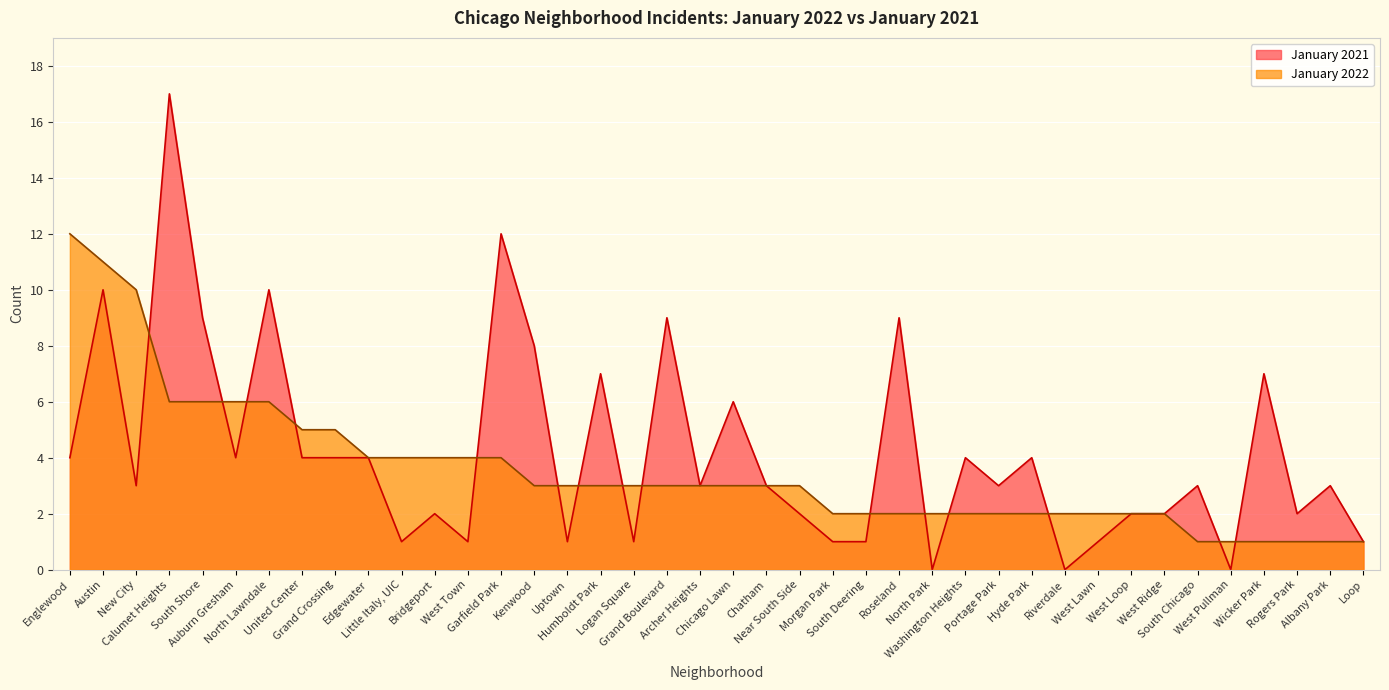

The value of January 2022 at Calumet Heights is 2. True or false?

False